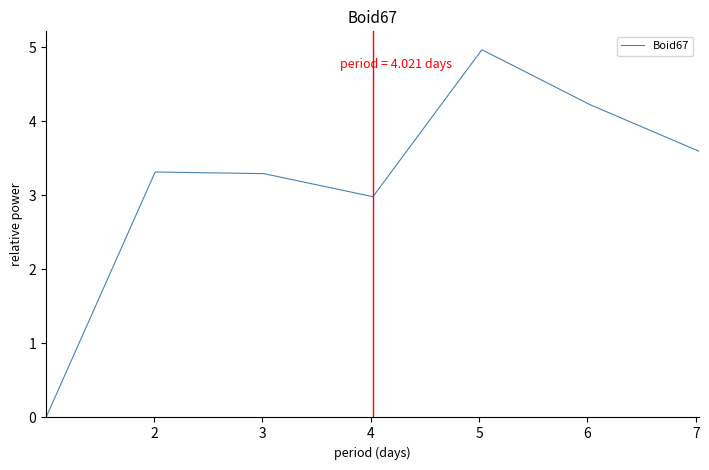

True or false: there are more than 2 points higher than both neighbors.

False